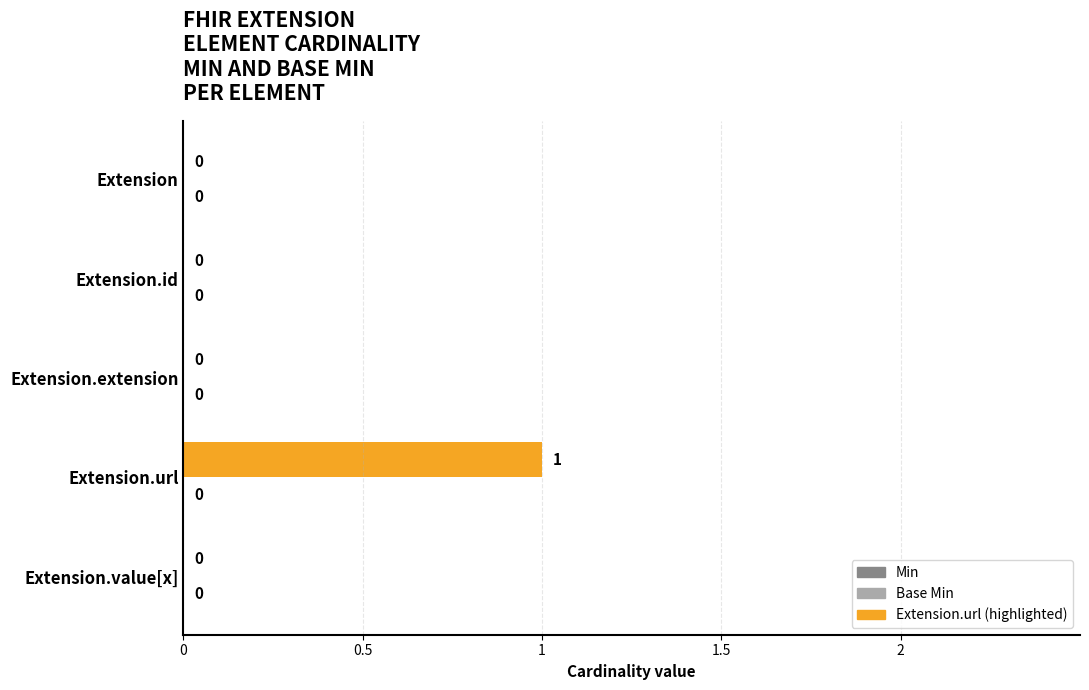

The value at Extension is 0. True or false?

True